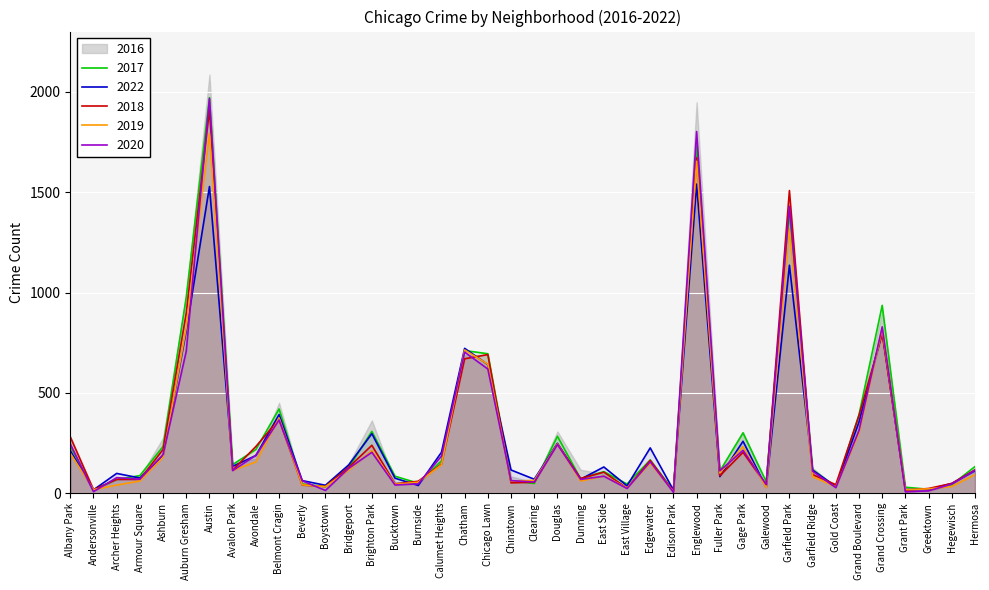

True or false: 2022 and 2019 cross at least once.

True